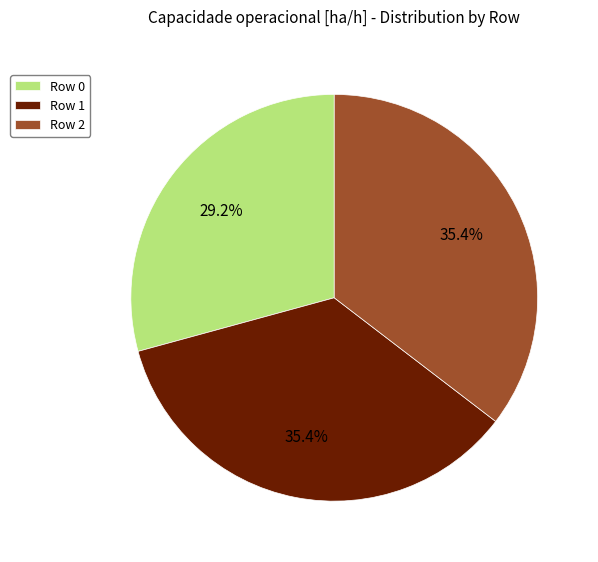

Count the number of slices in the pie.

3